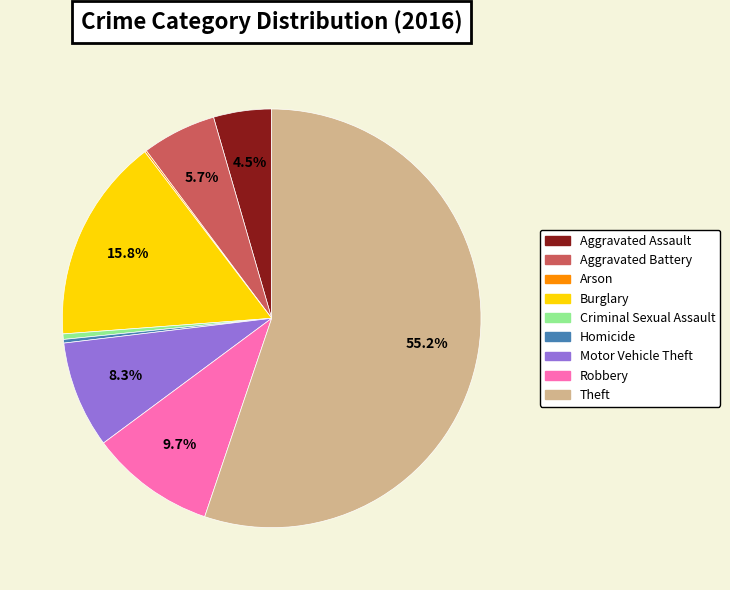

What portion of the pie excludes Burglary?

84.2%